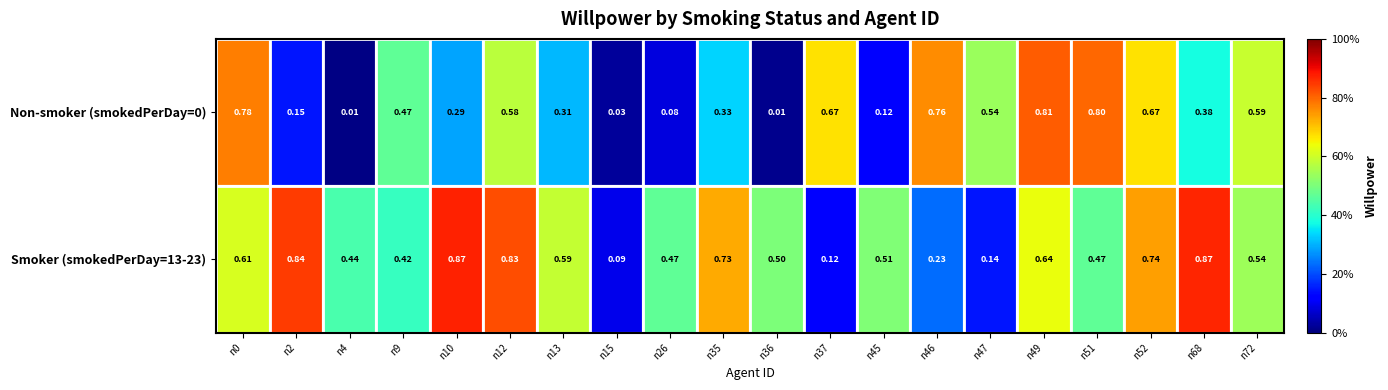

Between n45 and n72, which series saw the biggest shift?

Non-smoker (smokedPerDay=0)